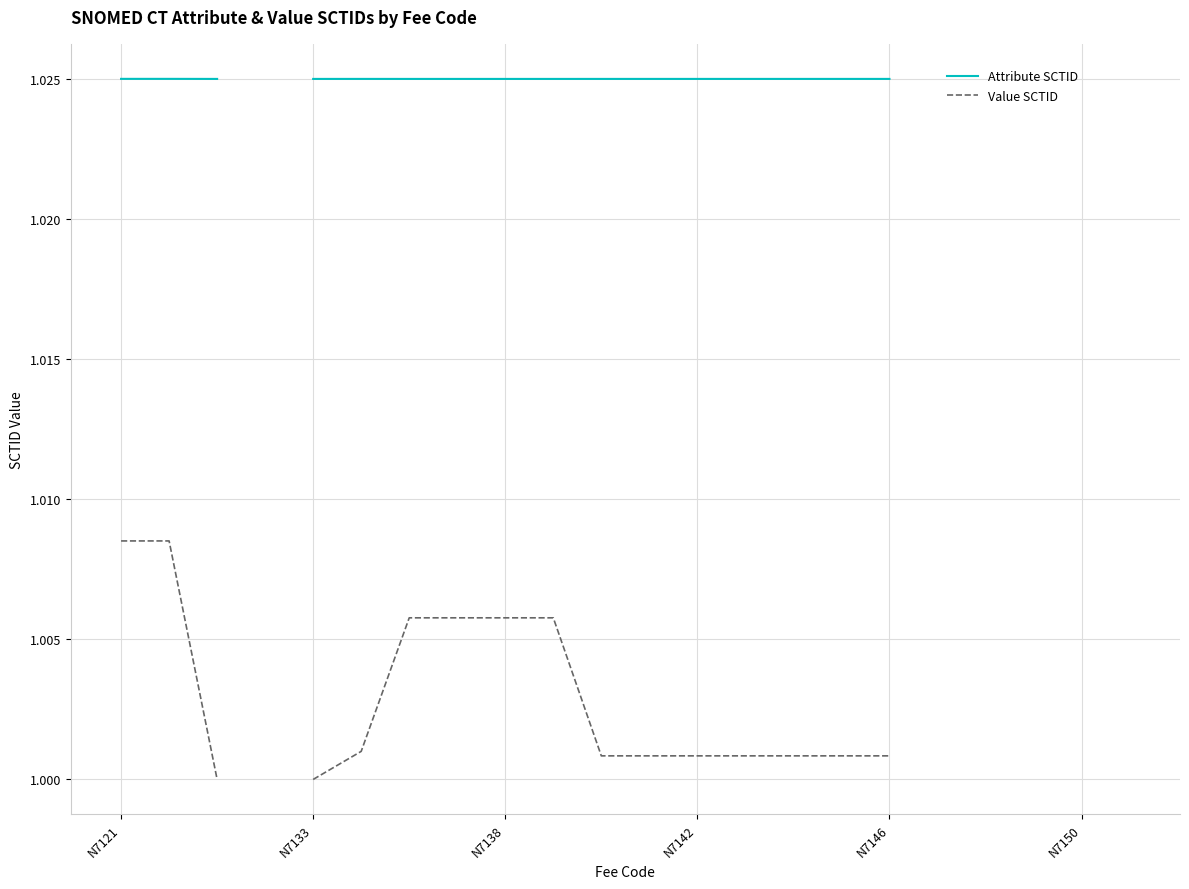

What are all the series names shown in the legend?

Attribute SCTID, Value SCTID